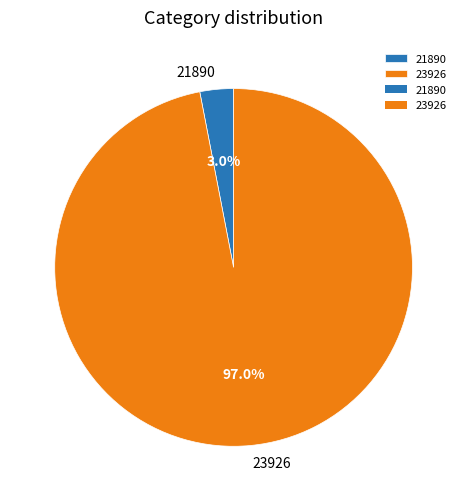

To the nearest percent, what is the difference between the largest and smallest slice percentages?

94%